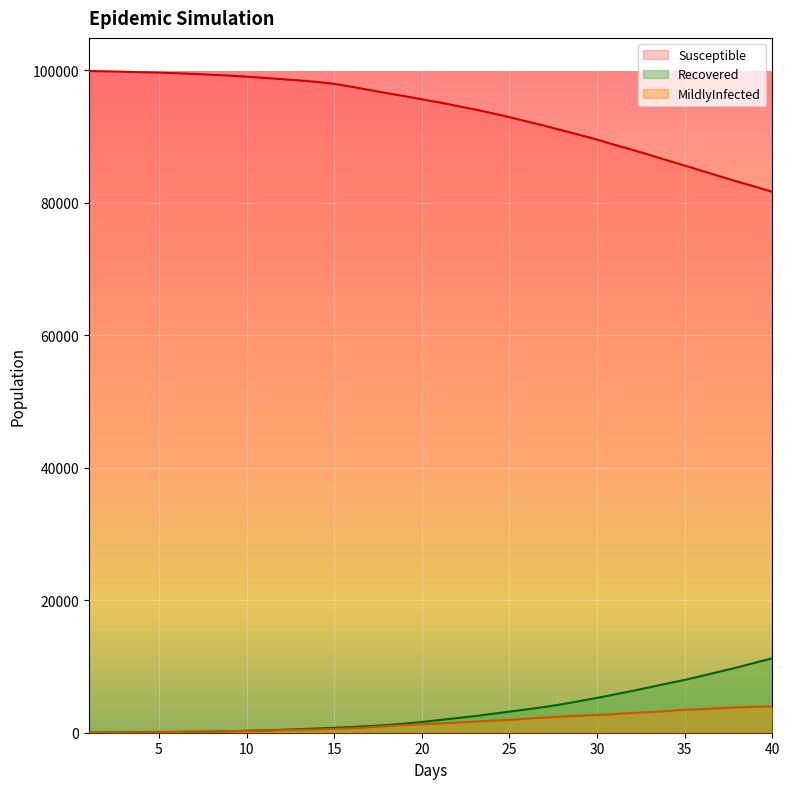

Rank the series by their maximum value, from lowest to highest.

MildlyInfected, Recovered, Susceptible